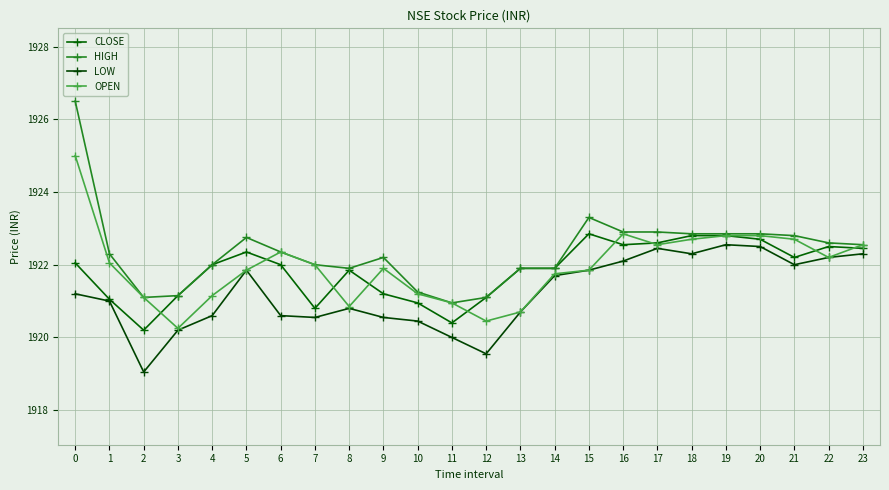

How many categories are shown in the chart?

24